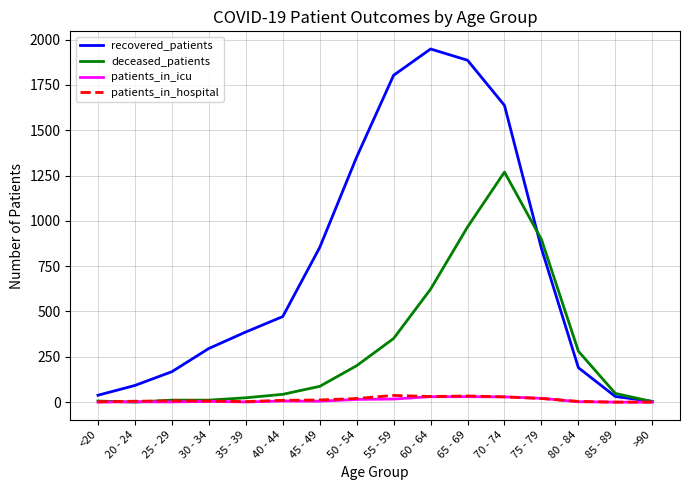

What are all the series names shown in the legend?

recovered_patients, deceased_patients, patients_in_icu, patients_in_hospital